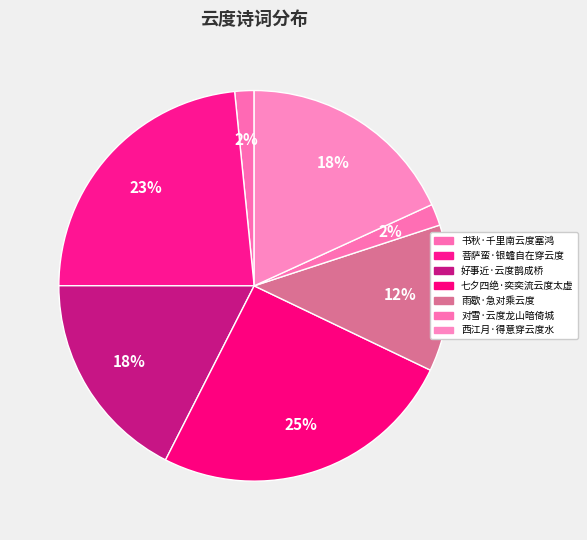

How many slices are in this pie chart?

7